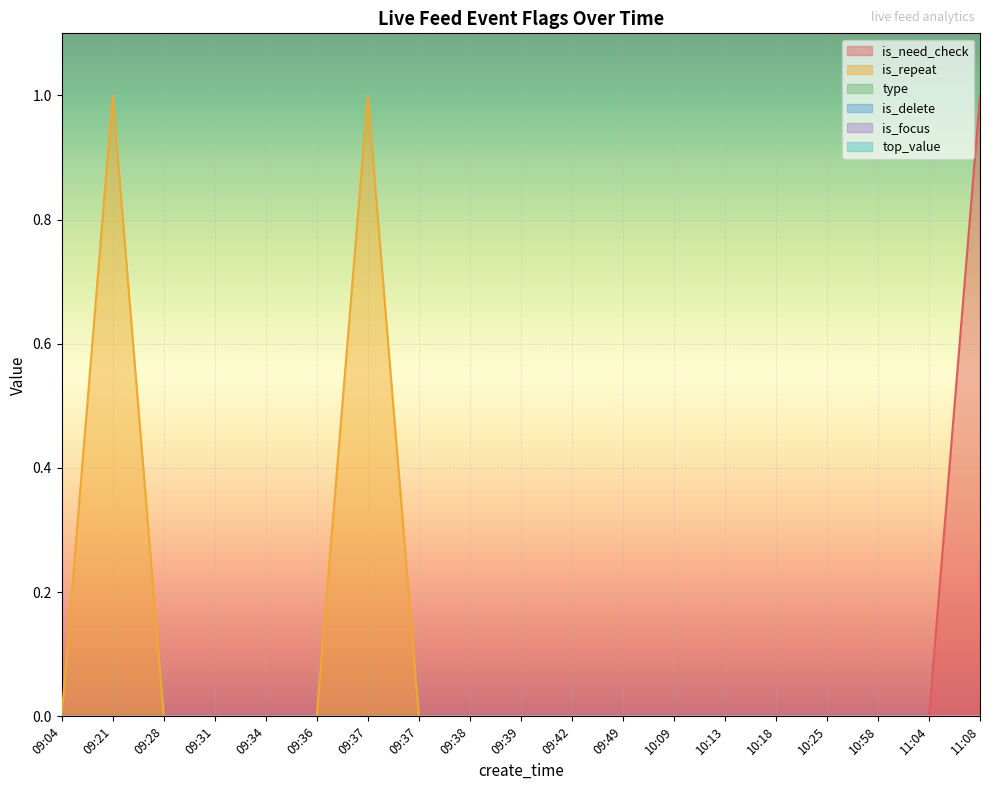

Between 09:04 and 09:39, which is larger?

09:04